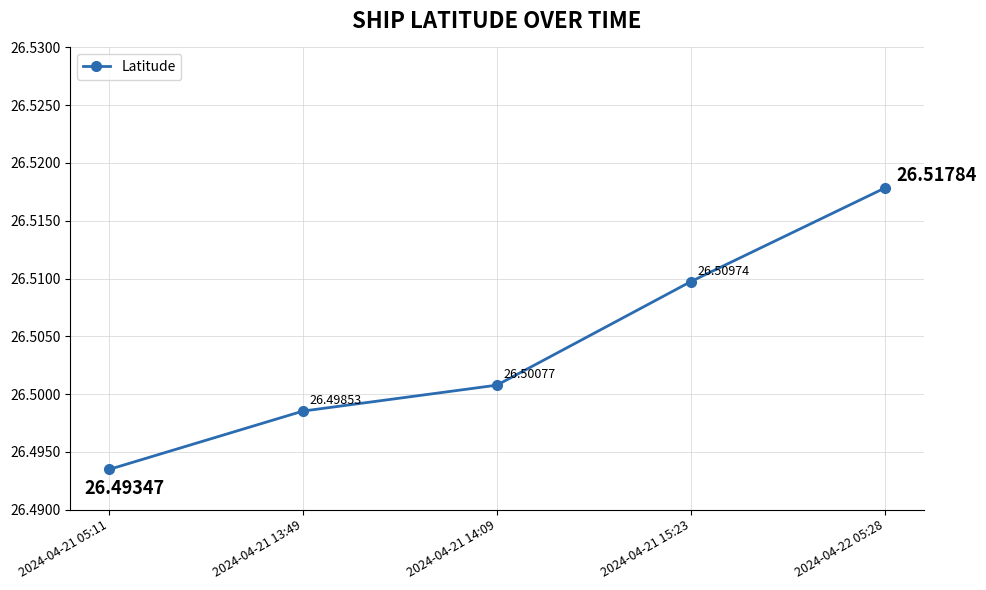

Where is the data nearest to the value 26?

2024-04-21 05:11